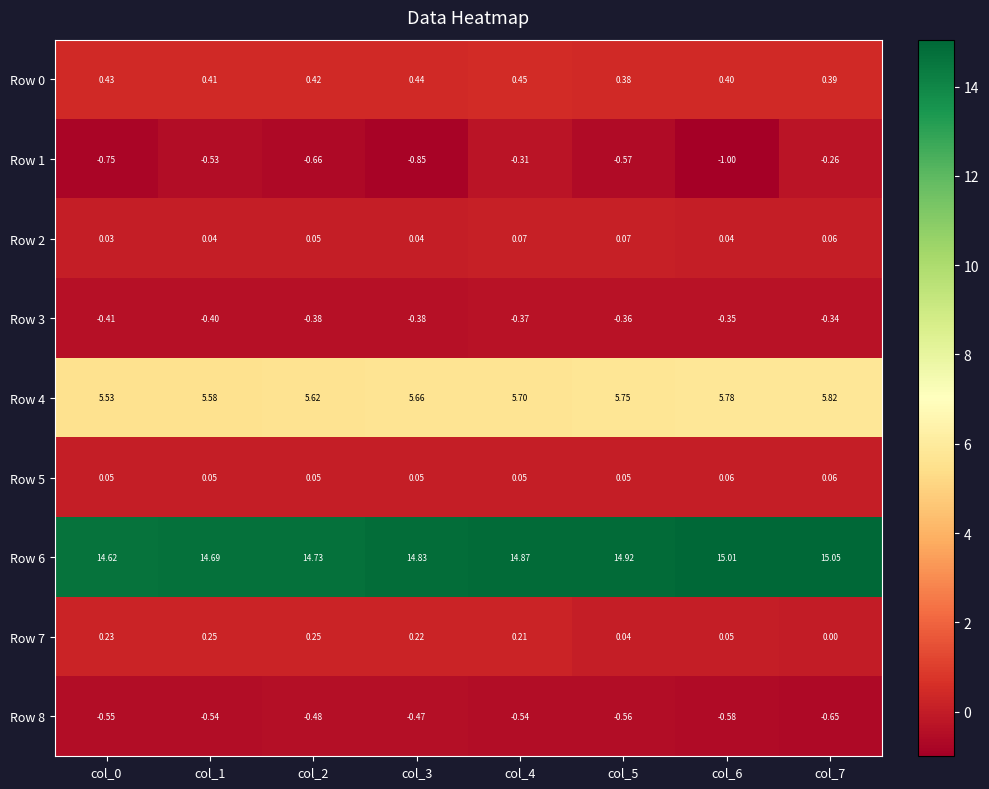

Is the value of Row 8 at col_5 greater than the value of Row 5 at col_6?

No